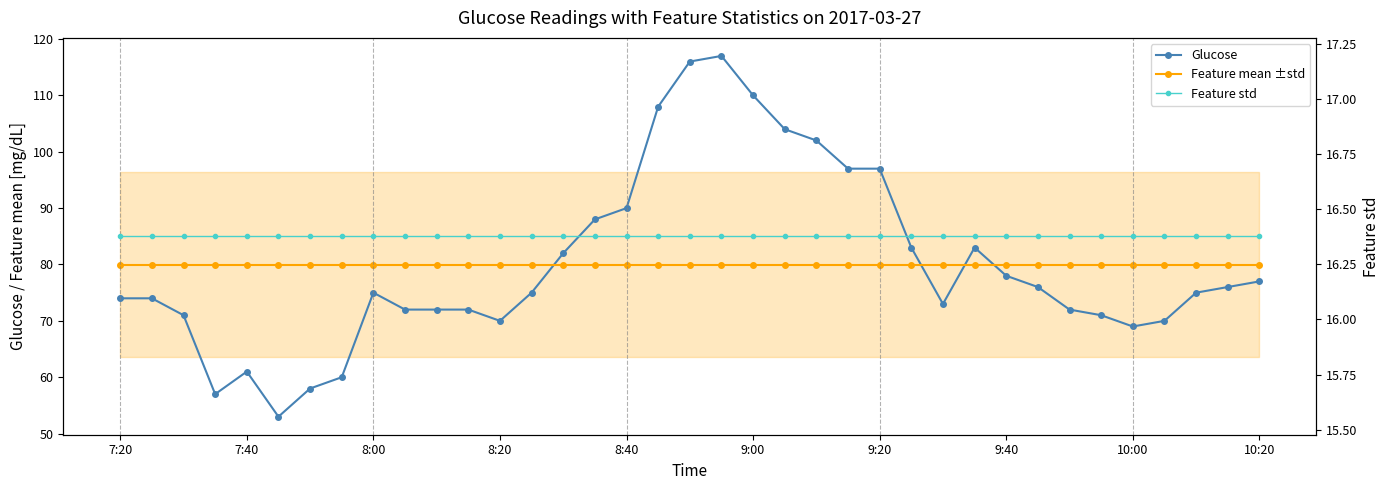

Reading right to left, transcribe all the data shown in this chart.

Glucose: 77.0	76.0	75.0	70.0	69.0	71.0	72.0	76.0	78.0	83.0	73.0	83.0	97.0	97.0	102.0	104.0	110.0	117.0	116.0	108.0	90.0	88.0	82.0	75.0	70.0	72.0	72.0	72.0	75.0	60.0	58.0	53.0	61.0	57.0	71.0	74.0	74.0
Feature mean ±std: 79.9	79.9	79.9	79.9	79.9	79.9	79.9	79.9	79.9	79.9	79.9	79.9	79.9	79.9	79.9	79.9	79.9	79.9	79.9	79.9	79.9	79.9	79.9	79.9	79.9	79.9	79.9	79.9	79.9	79.9	79.9	79.9	79.9	79.9	79.9	79.9	79.9
Feature std: 16.4	16.4	16.4	16.4	16.4	16.4	16.4	16.4	16.4	16.4	16.4	16.4	16.4	16.4	16.4	16.4	16.4	16.4	16.4	16.4	16.4	16.4	16.4	16.4	16.4	16.4	16.4	16.4	16.4	16.4	16.4	16.4	16.4	16.4	16.4	16.4	16.4